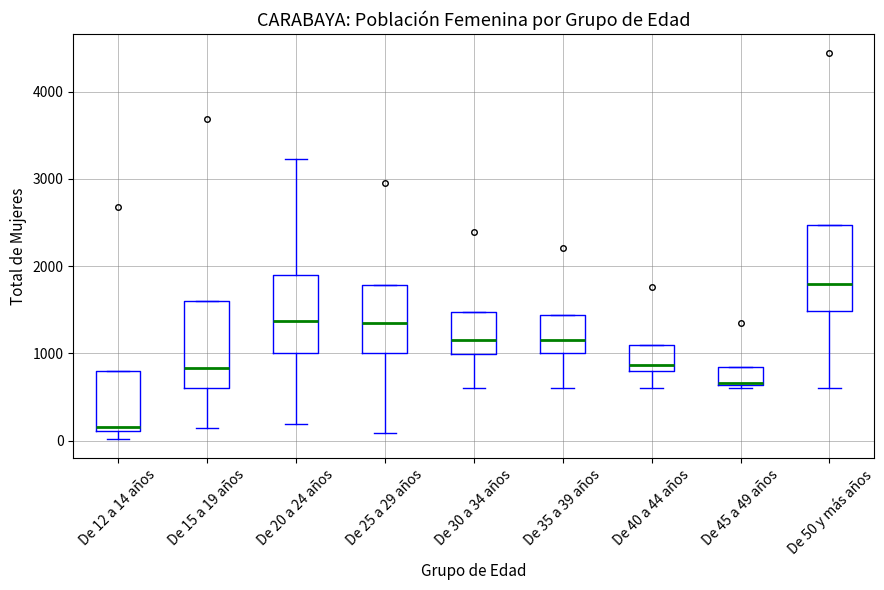

Which box has the highest median line?

De 50 y más años